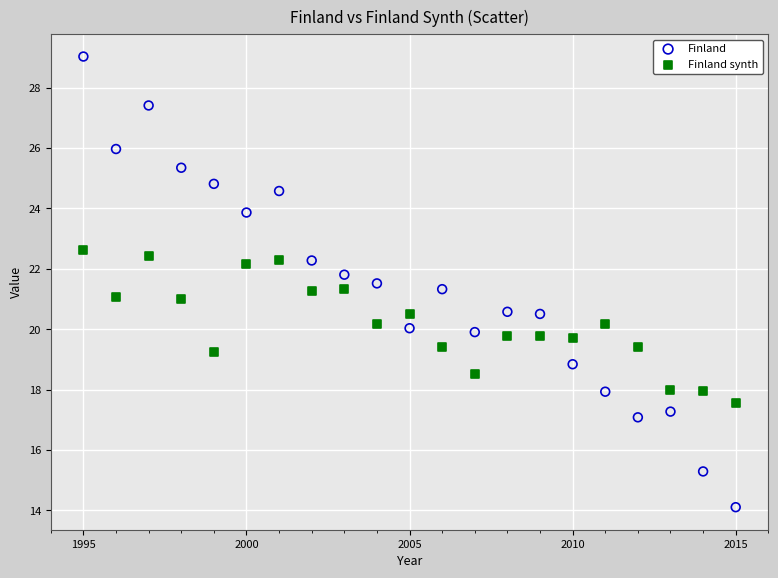

Which series contains the highest Y value?

Finland